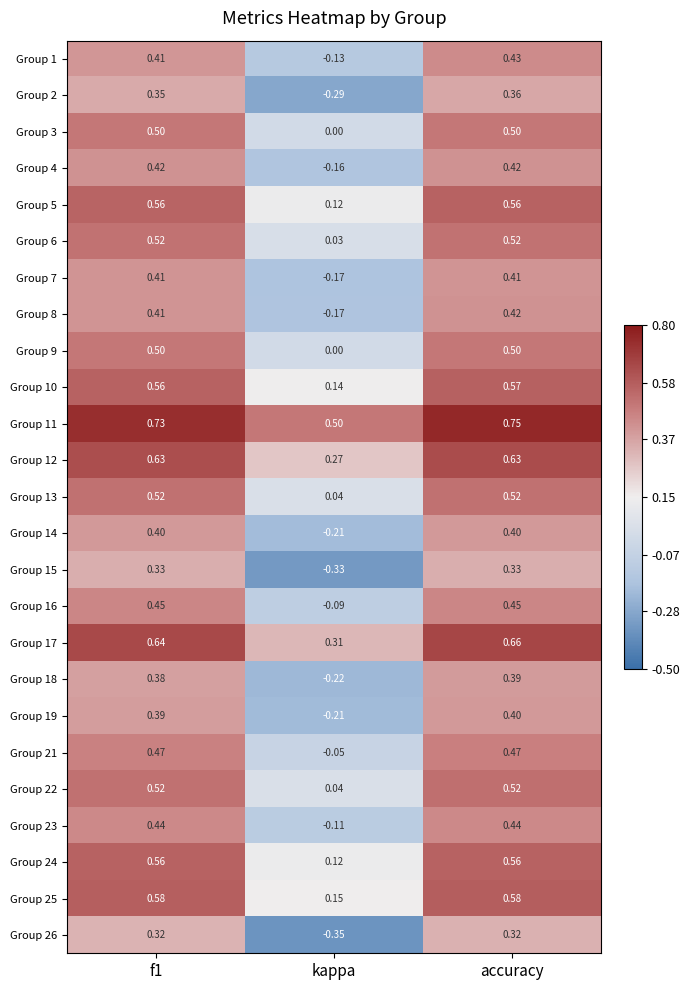

How many data points in Group 23 are above 0?

2